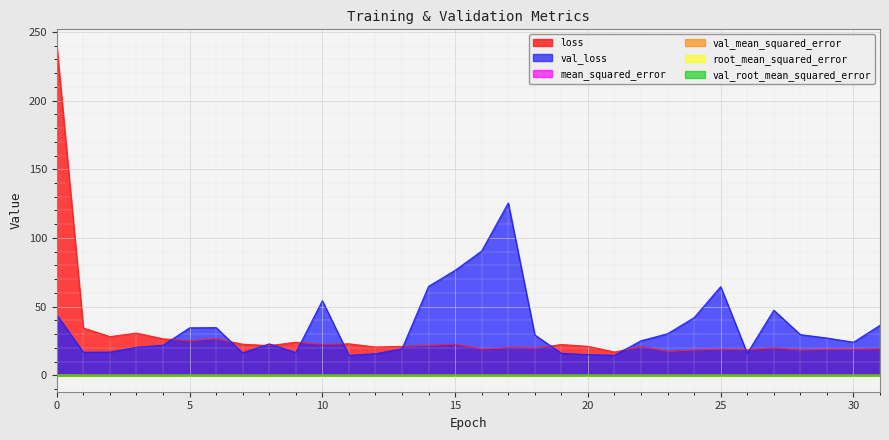

At how many categories does at least one series exceed 27?

19